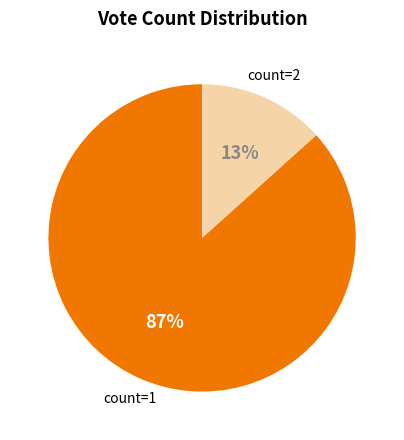

To the nearest percent, what is the average slice percentage?

50%